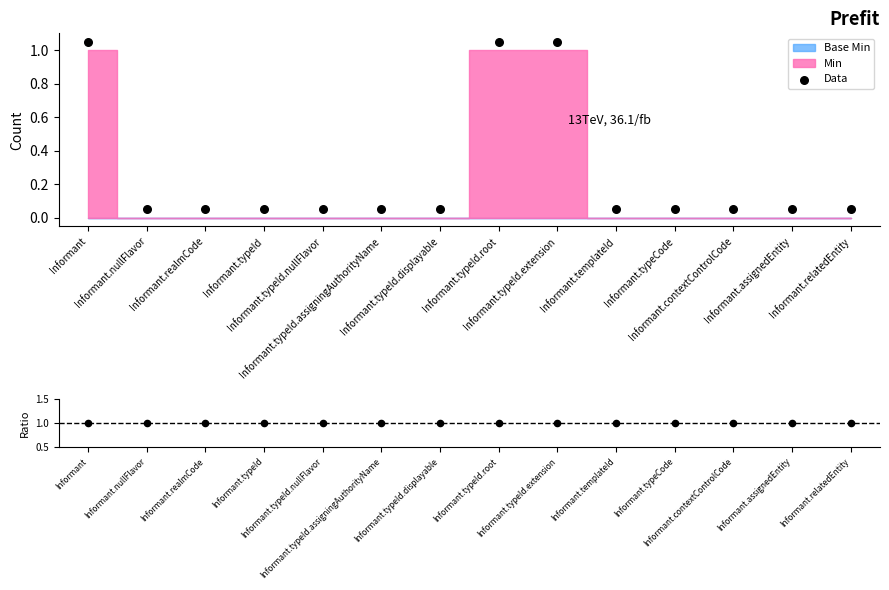

Which has a higher value, Informant.relatedEntity or Informant.typeId.extension?

Informant.typeId.extension